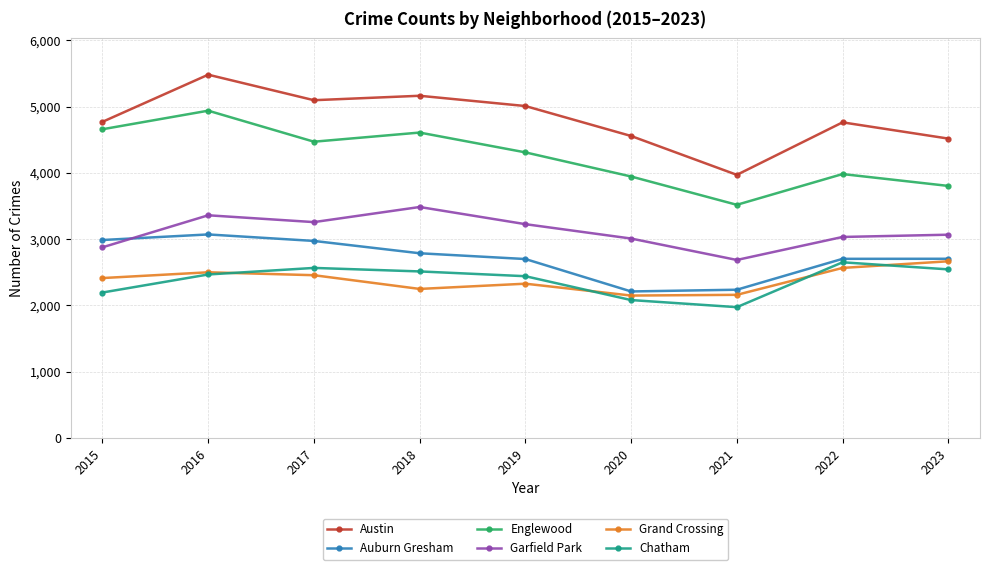

Is it true that Garfield Park equals 2686 at 2021?

True